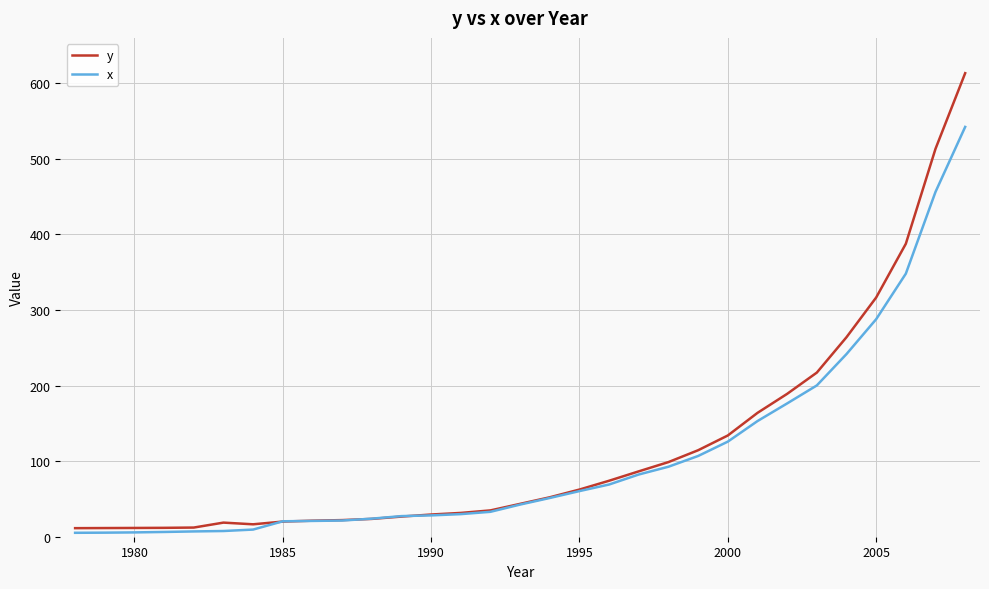

Which series has the largest range (max minus min)?

y